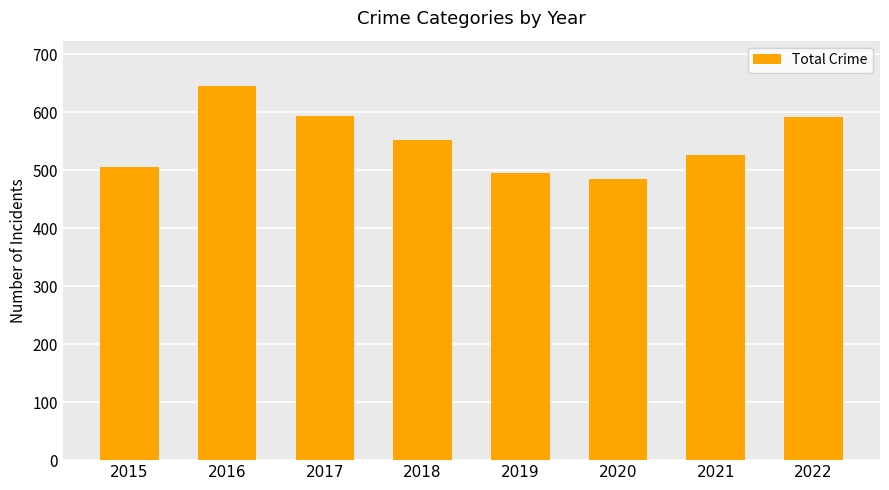

How many series are shown in this chart?

1